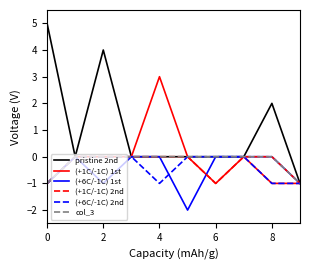

Which series has the largest total across all categories?

pristine 2nd